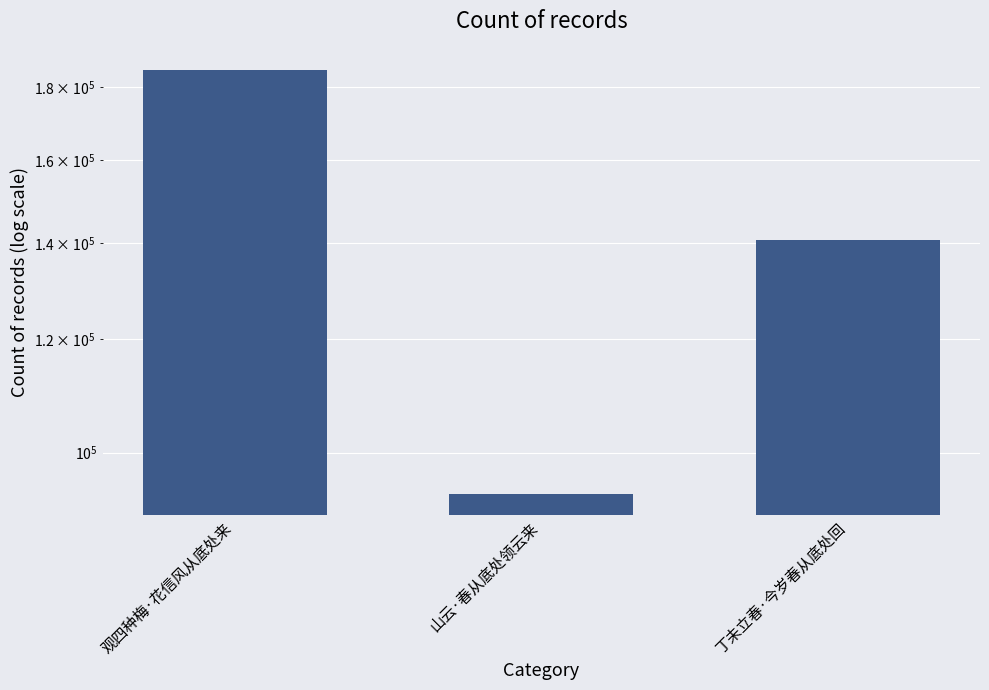

Approximately how many times larger is the value at 山云·春从底处领云来 compared to 观四种梅·花信风从底处来?

0.5